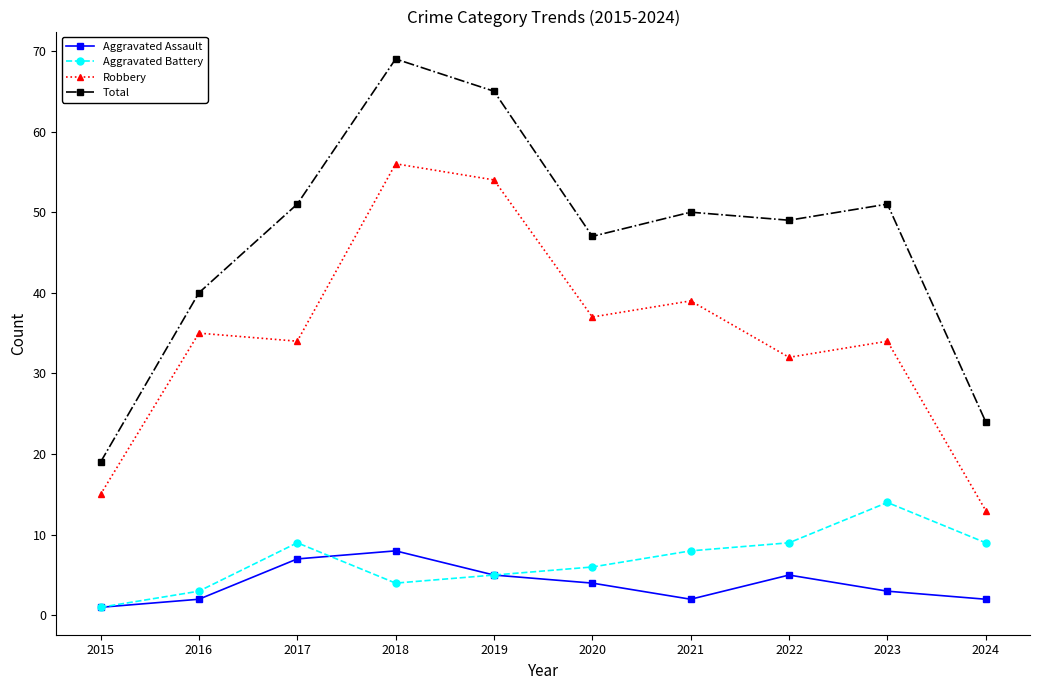

What is the sum of all Aggravated Battery values?

68